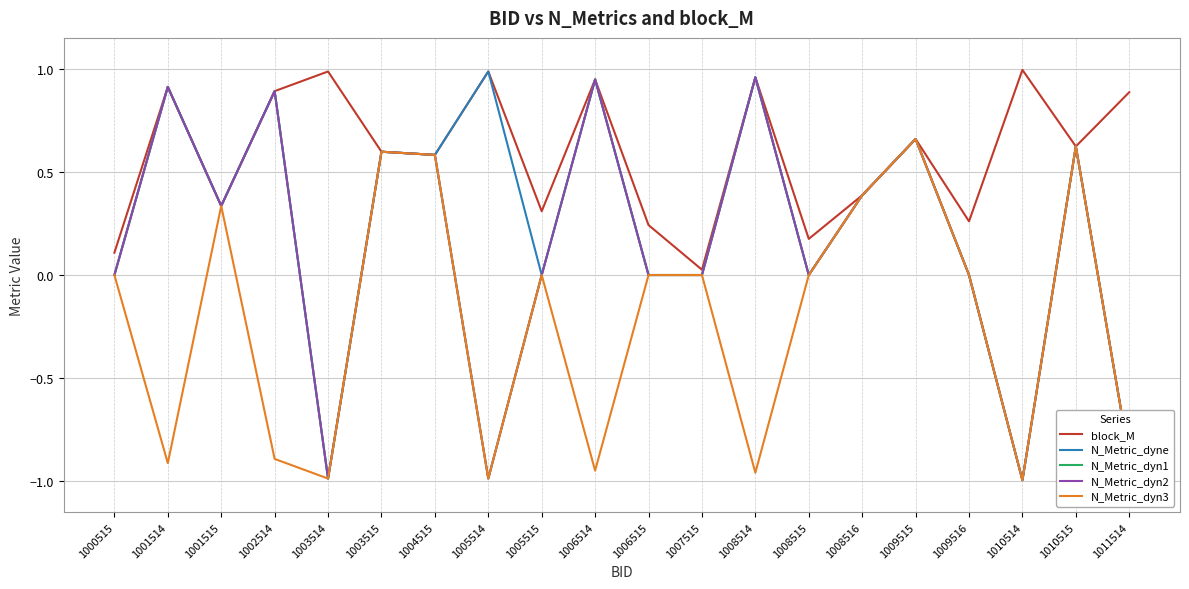

What is the value of the N_Metric_dyne point at the 6th from the left?

0.6